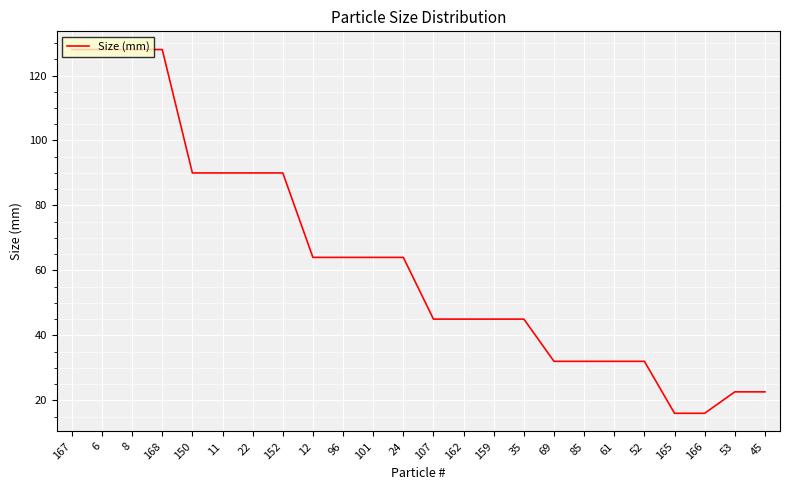

Reading left to right, what are all the values shown in this chart?

167=128.0	6=128.0	8=128.0	168=128.0	150=90.0	11=90.0	22=90.0	152=90.0	12=64.0	96=64.0	101=64.0	24=64.0	107=45.0	162=45.0	159=45.0	35=45.0	69=32.0	85=32.0	61=32.0	52=32.0	165=16.0	166=16.0	53=22.6	45=22.6